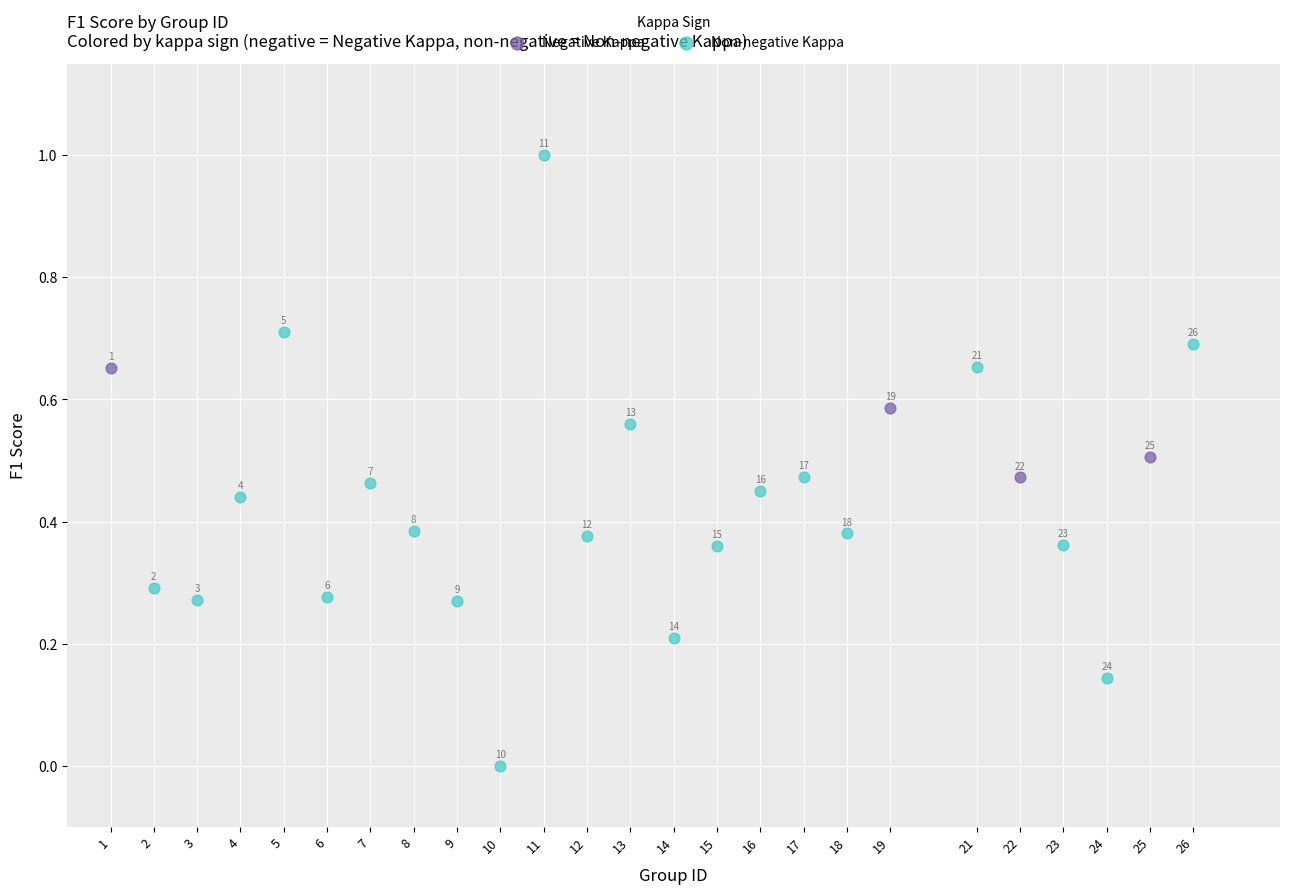

Which series has the widest spread of Y values?

Non-negative Kappa